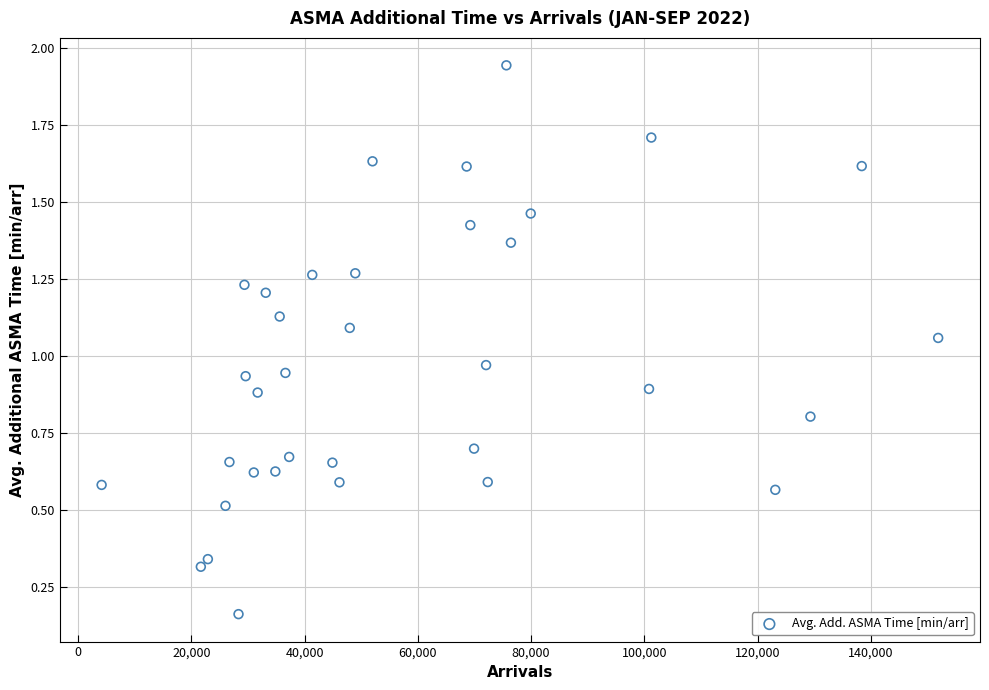

What is the range of Y values (max minus min)?

1.8